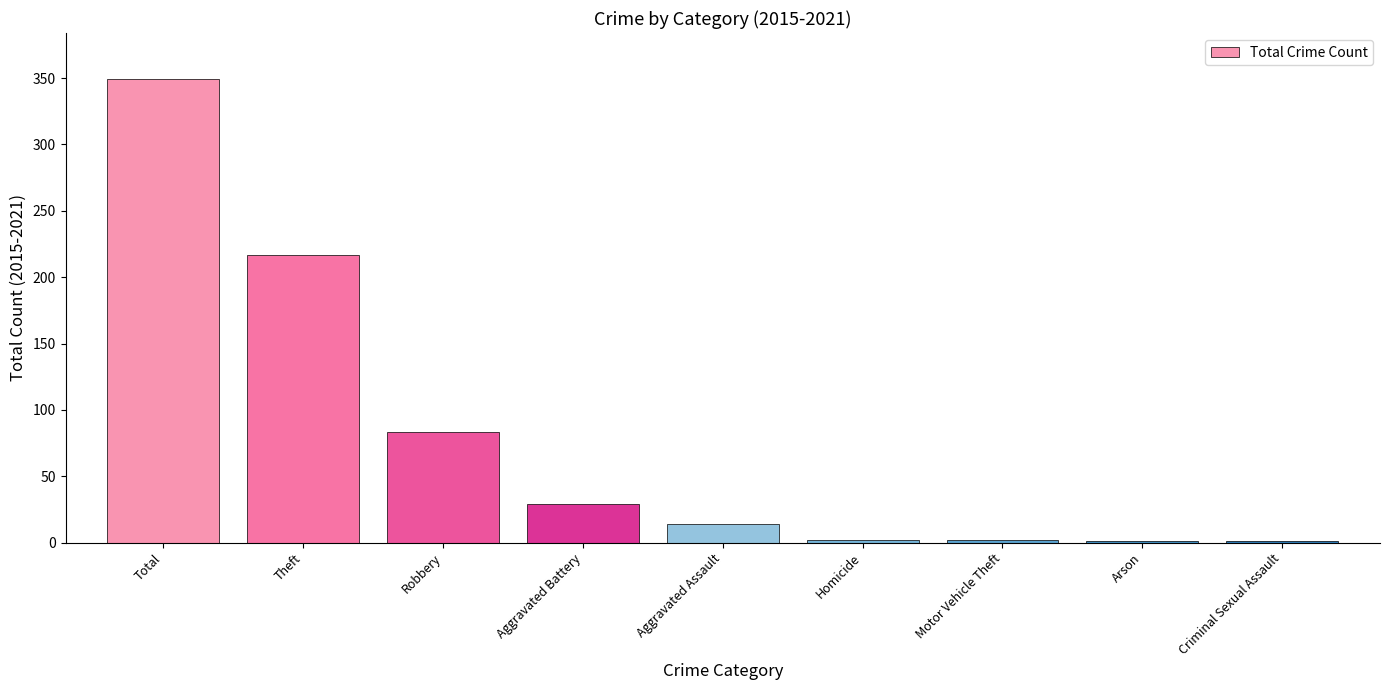

What is the sum of all values?

698